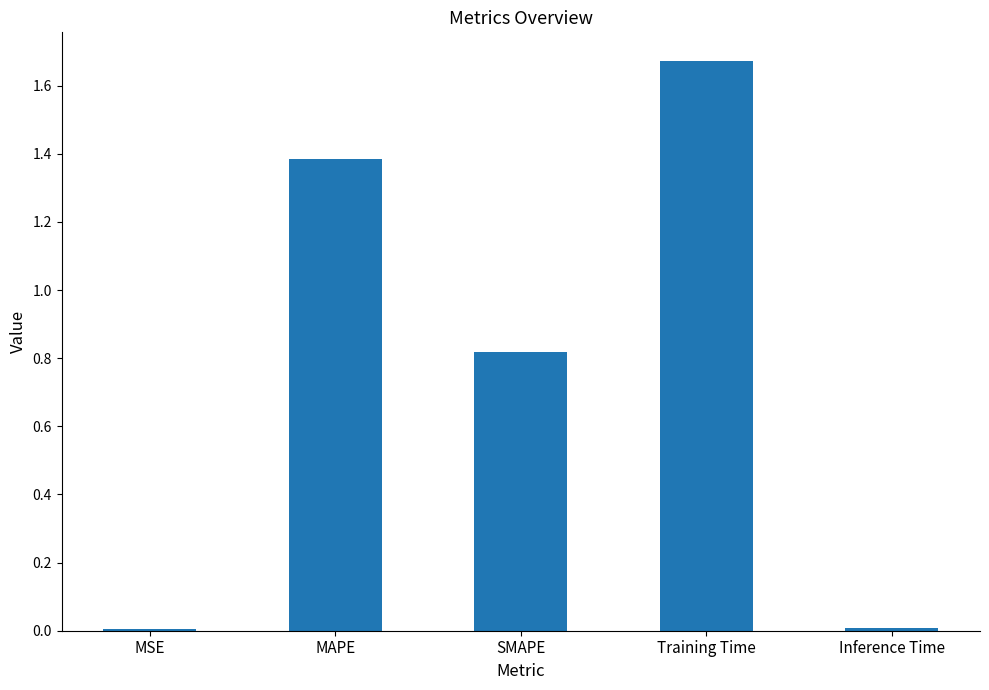

The value at SMAPE is 1.2. True or false?

False